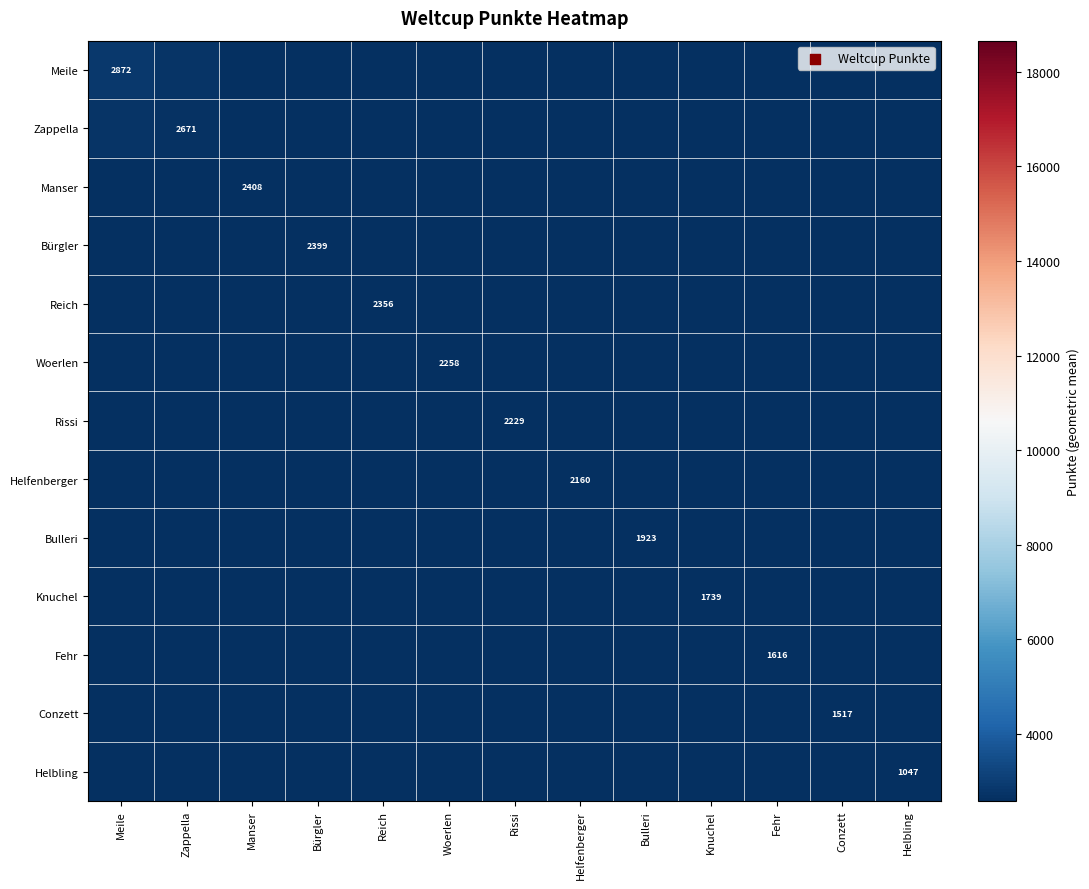

What is the sum of all Helfenberger values?

27426.7